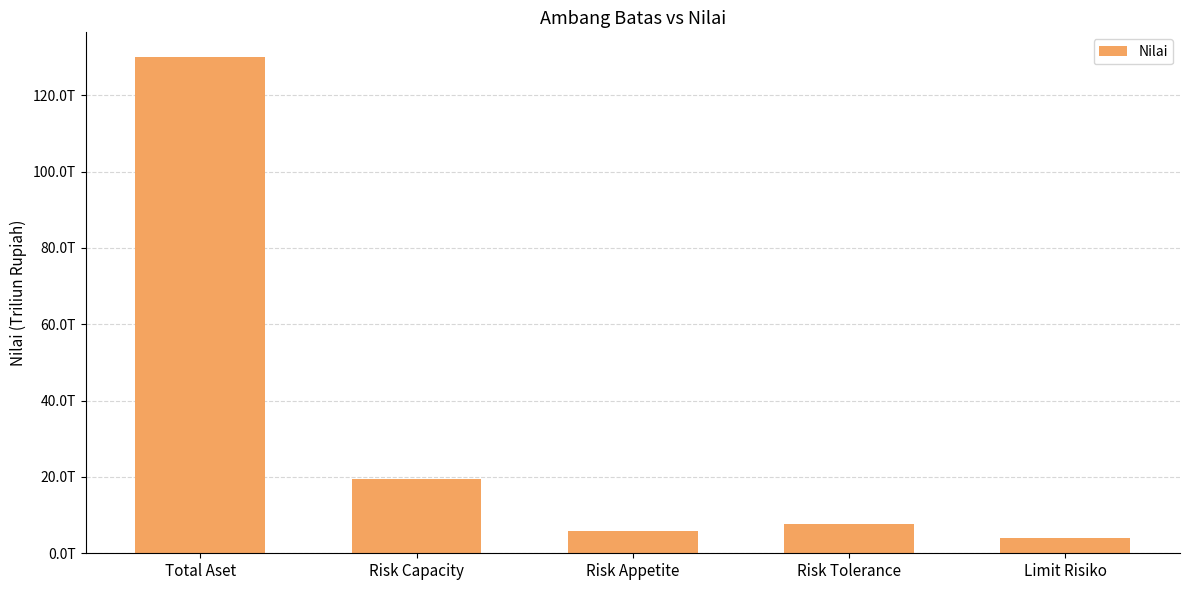

Rank the categories by value from lowest to highest.

Limit Risiko, Risk Appetite, Risk Tolerance, Risk Capacity, Total Aset